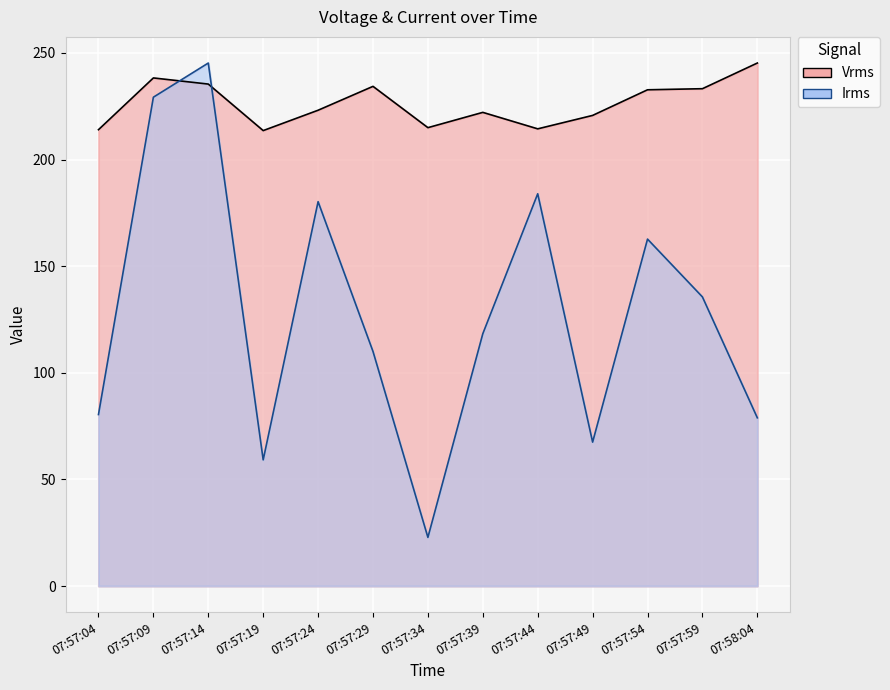

Is the value of Irms at 07:57:19 greater than the value of Vrms at 07:57:59?

No